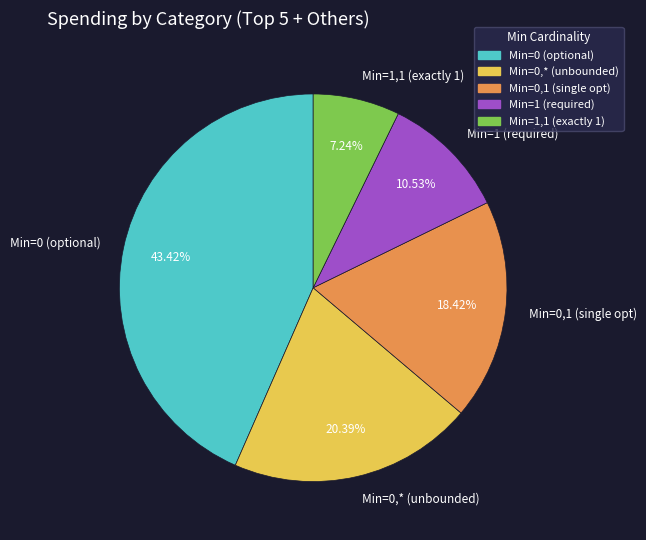

Approximately how many times larger is the value at Min=0 (optional) compared to Min=1,1 (exactly 1)?

6.0